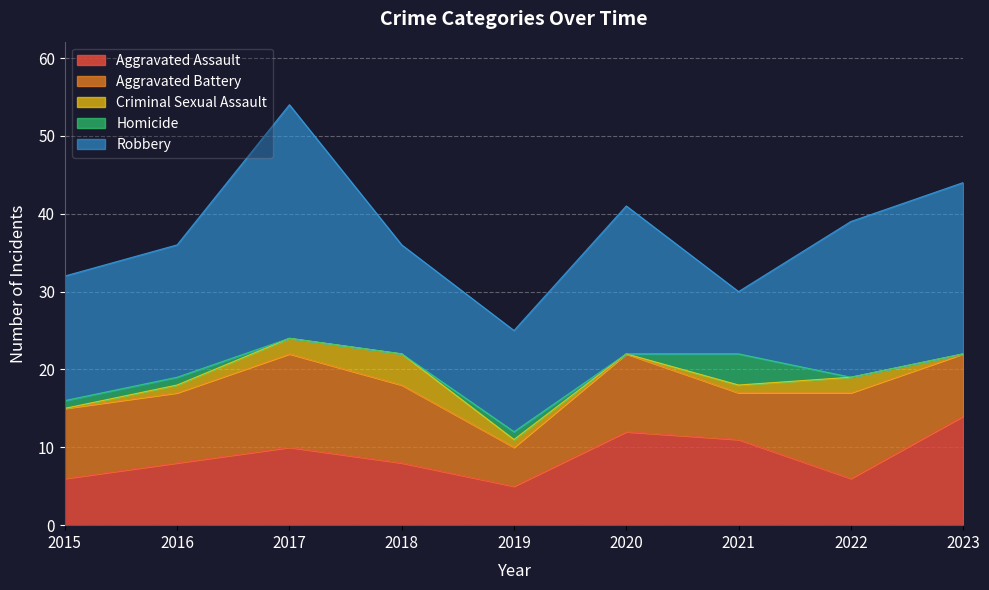

True or false: Aggravated Assault has more than 2 points higher than both neighbors.

False